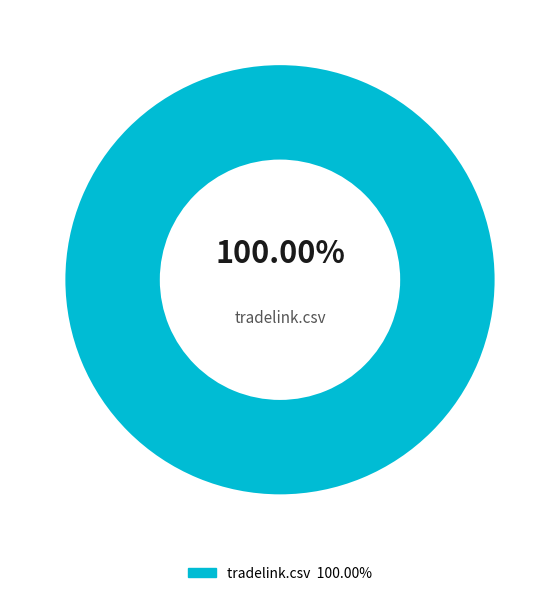

Rank the categories by value from highest to lowest.

tradelink.csv